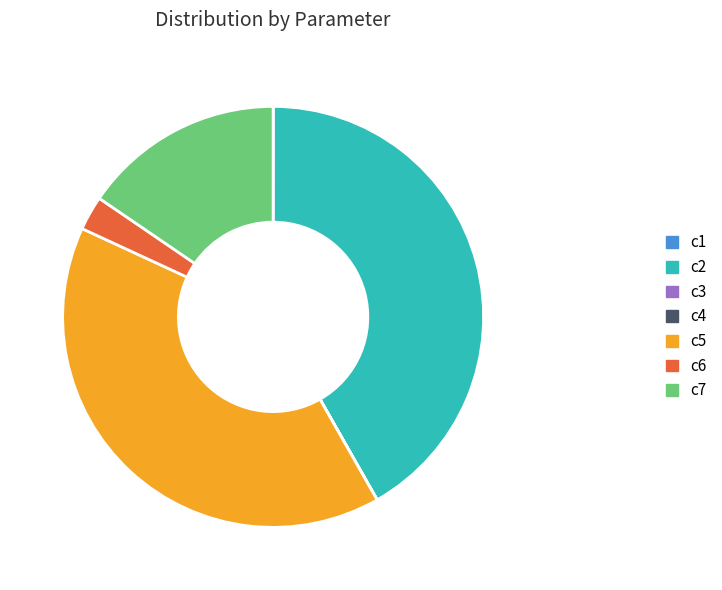

Does any single category account for the majority?

No